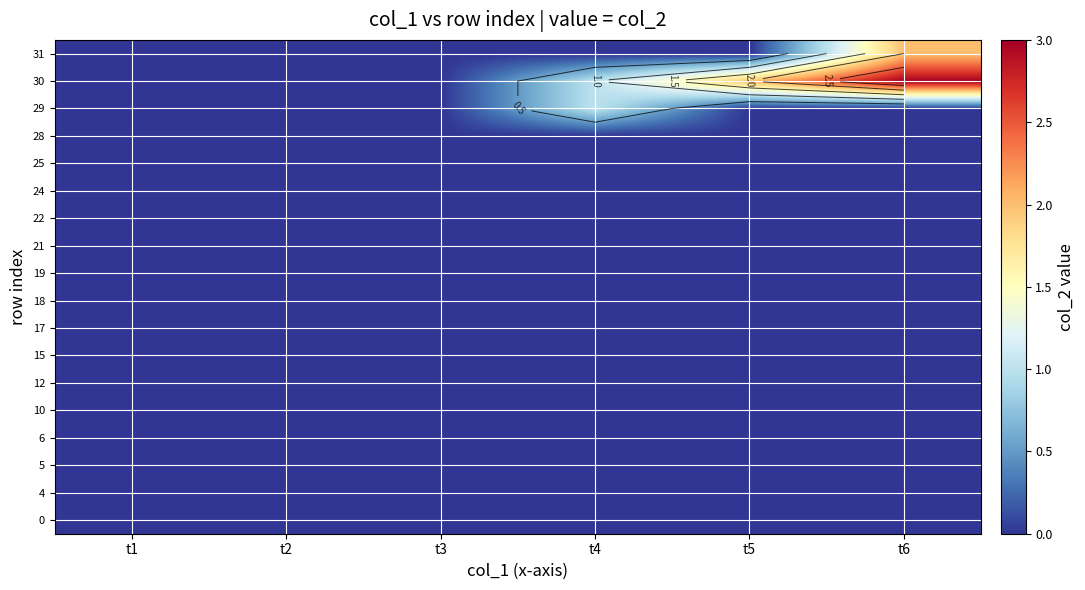

The 6 series shows 0 at t5. True or false?

True